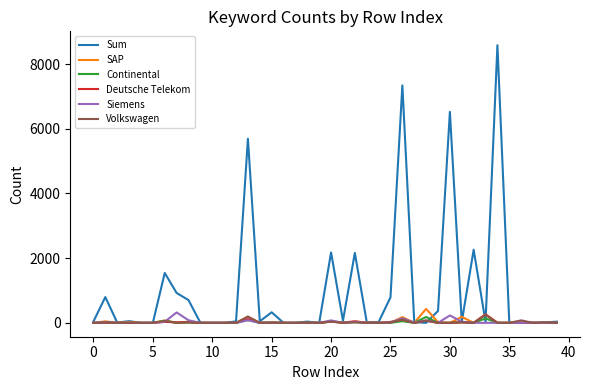

What is the greatest value displayed?

8584